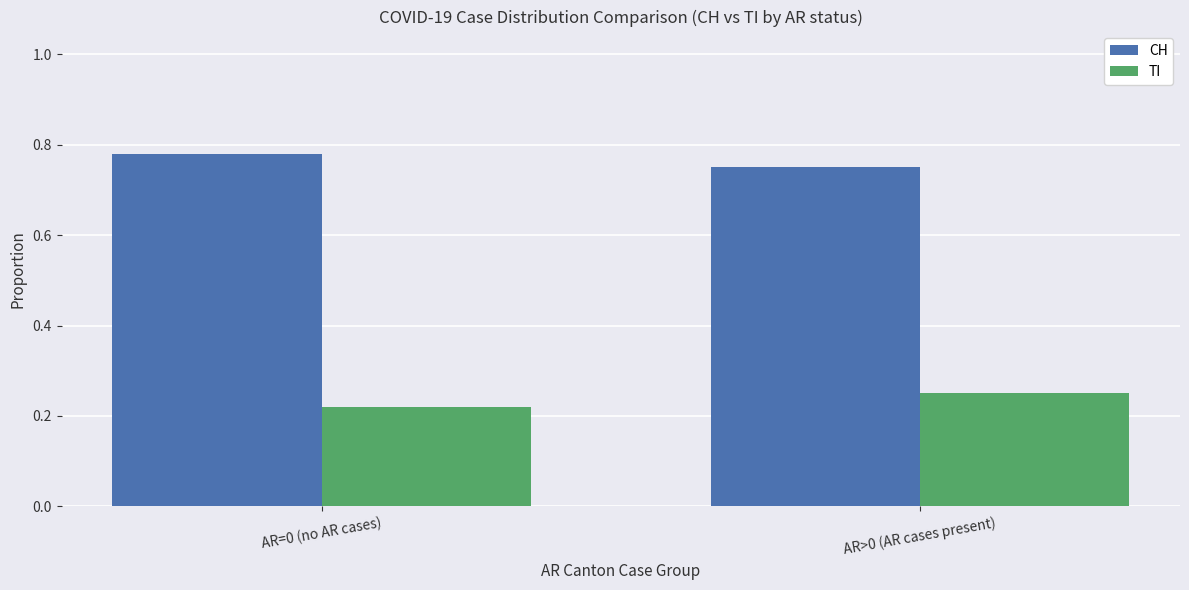

True or false: CH has a value of 0.5 at AR>0 (AR cases present).

False